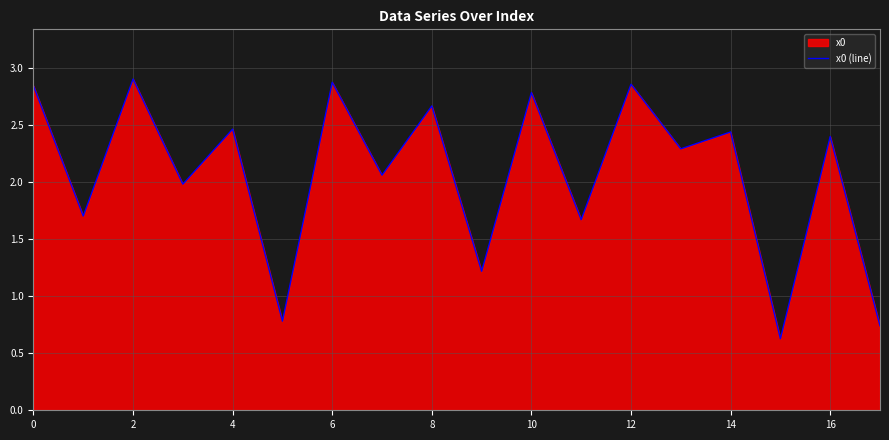

What is the difference between the maximum and minimum values?

2.3